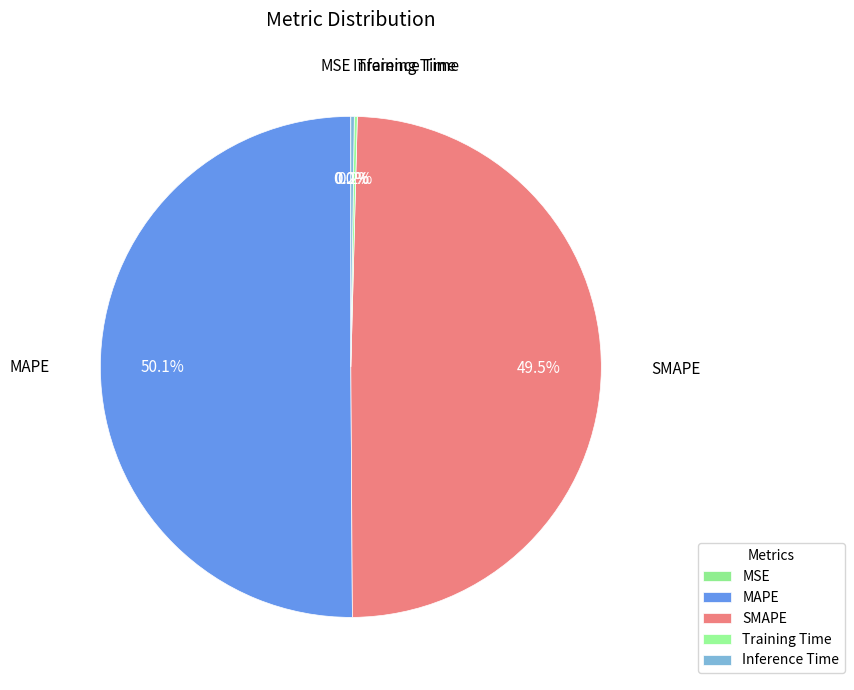

What portion of the pie excludes Training Time?

99.8%